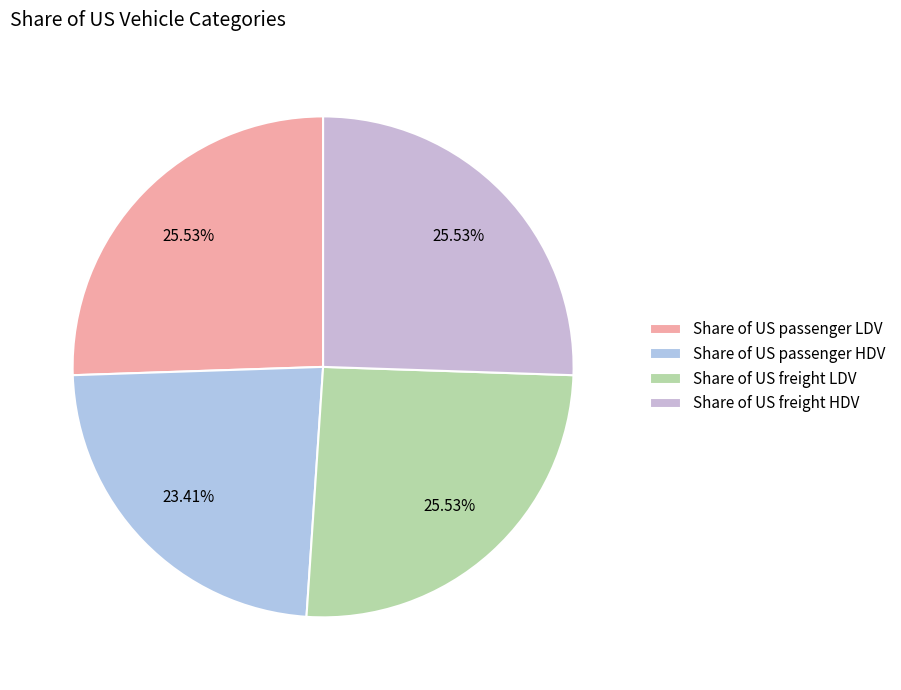

Between Share of US freight LDV and Share of US freight HDV, which is larger?

Share of US freight LDV